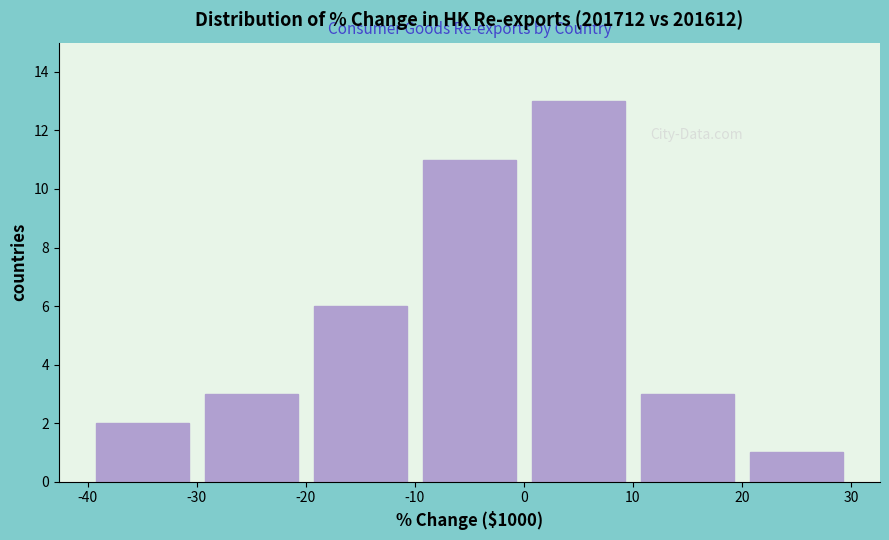

Reading left to right, list every bar in this chart as the range it spans on the x-axis followed by its height. The values are not printed on the chart, so give them approximately, as read against the axis.

-40 to -30: 2
-30 to -20: 3
-20 to -10: 6
-10 to 0: 11
0 to 10: 13
10 to 20: 3
20 to 30: 1